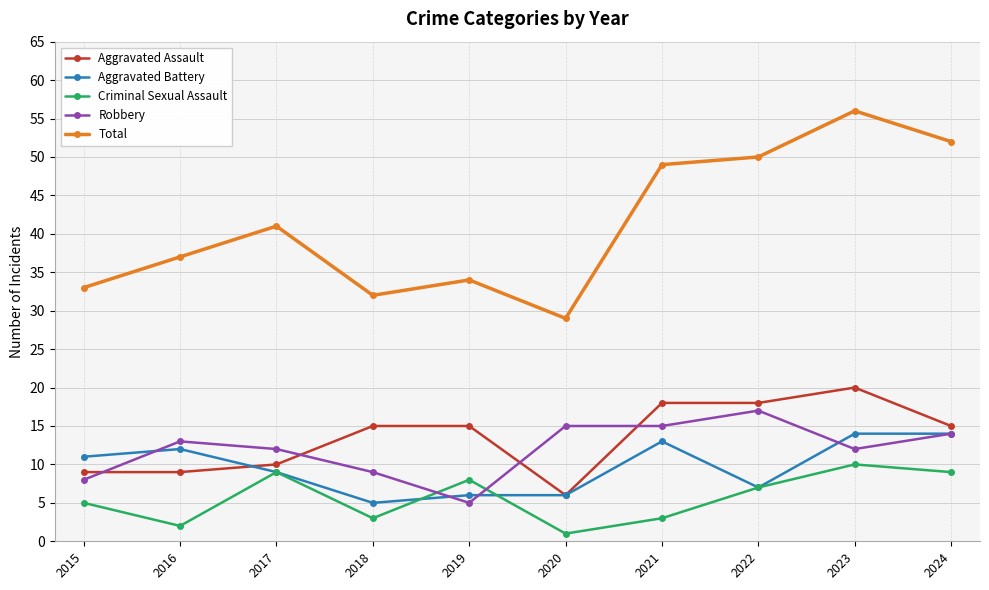

Which series has the largest total across all categories?

Total